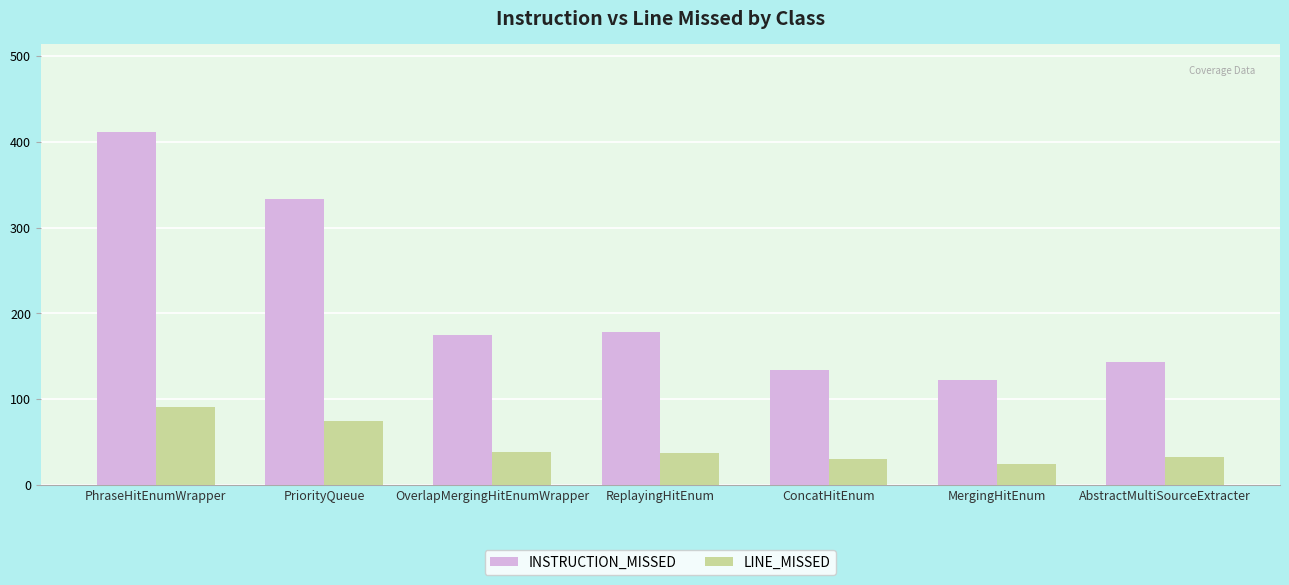

How many bars are there in total?

14